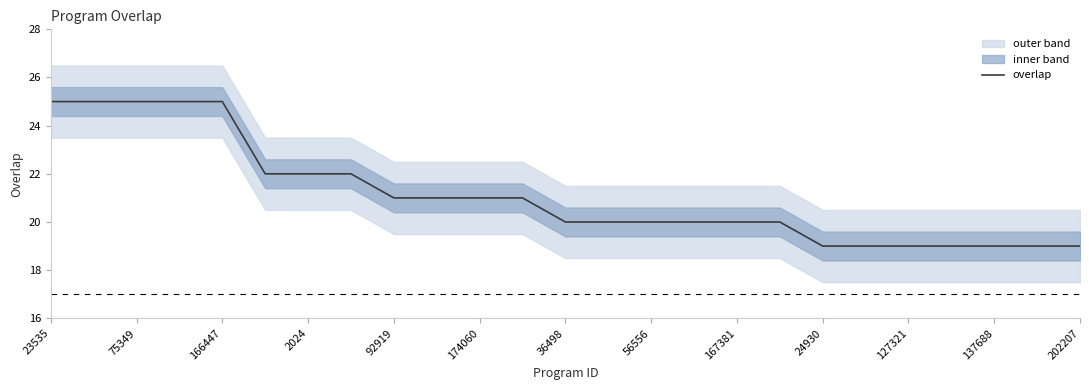

The value at 23535 is 37. True or false?

False